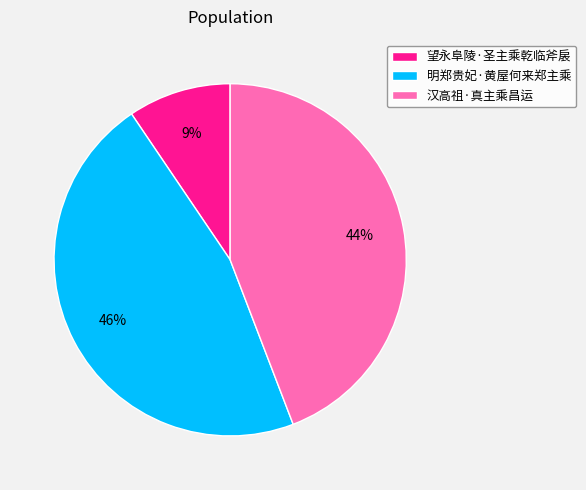

Does any single category account for the majority?

No